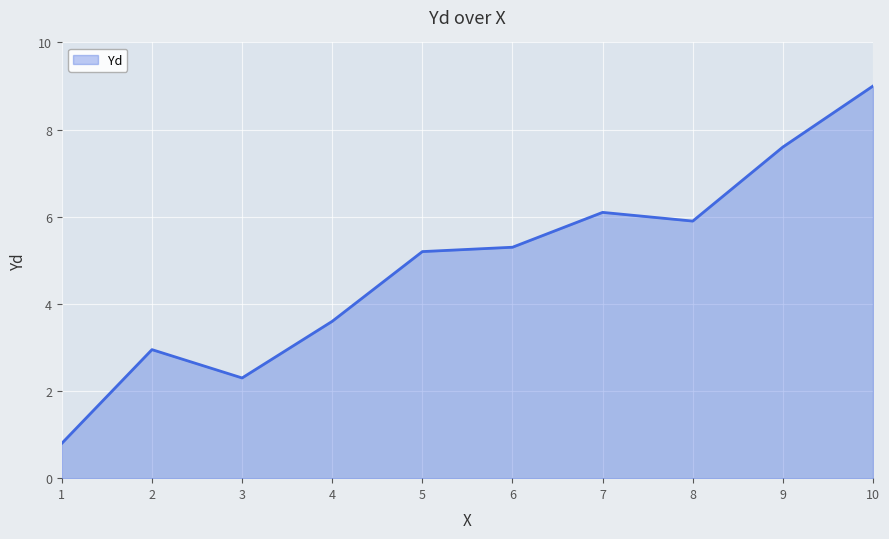

Reading left to right, transcribe all the data shown in this chart.

1=0.8	2=3.0	3=2.3	4=3.6	5=5.2	6=5.3	7=6.1	8=5.9	9=7.6	10=9.0